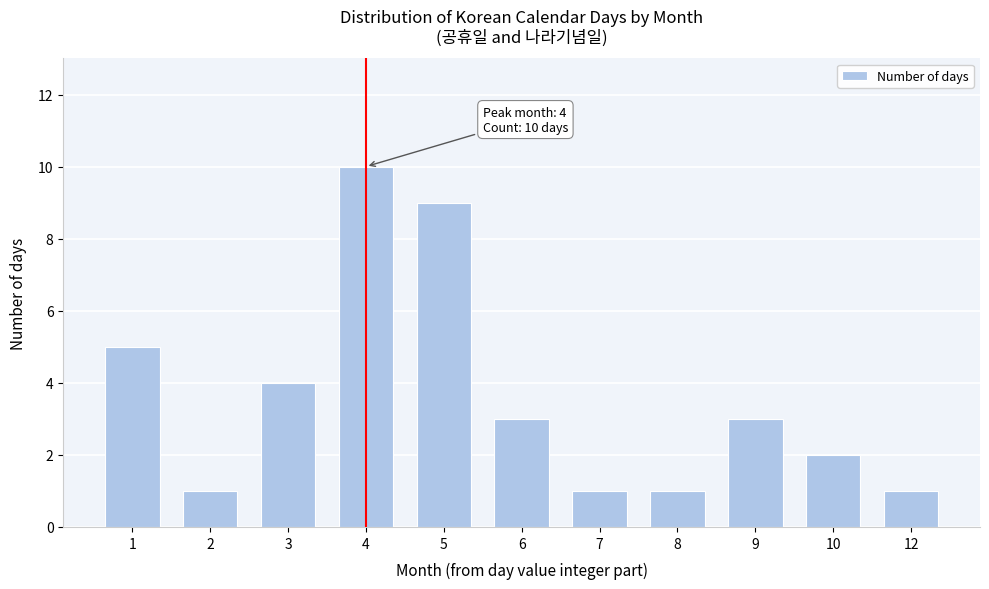

Reading left to right, extract all data points from this chart.

1=5	2=1	3=4	4=10	5=9	6=3	7=1	8=1	9=3	10=2	12=1